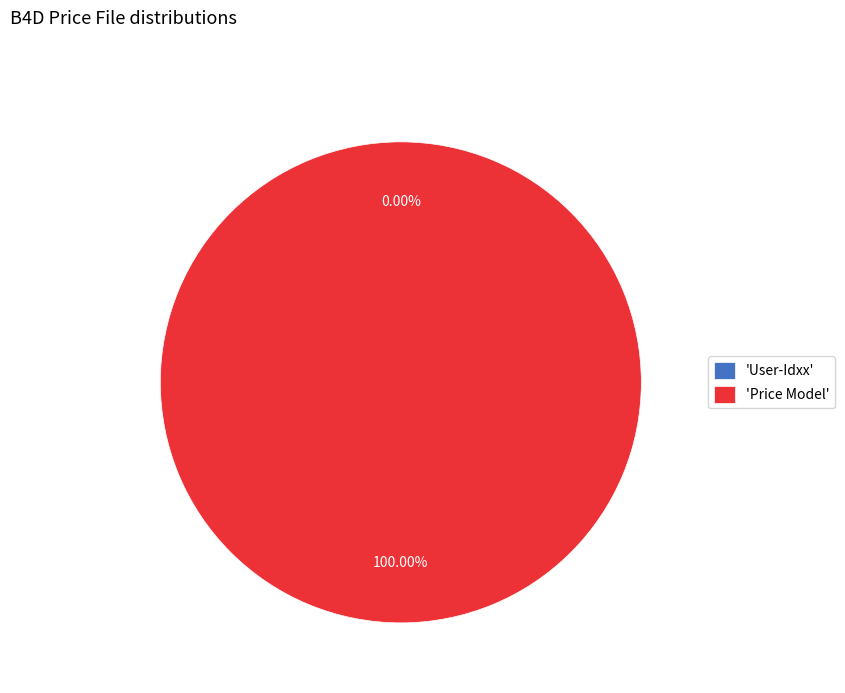

The Price Model slice represents 100% of the pie. True or false?

True